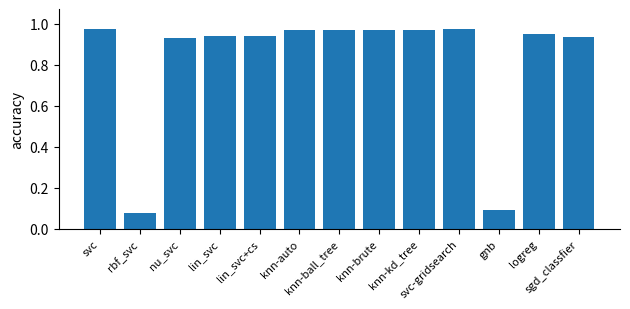

What is the average value?

0.8